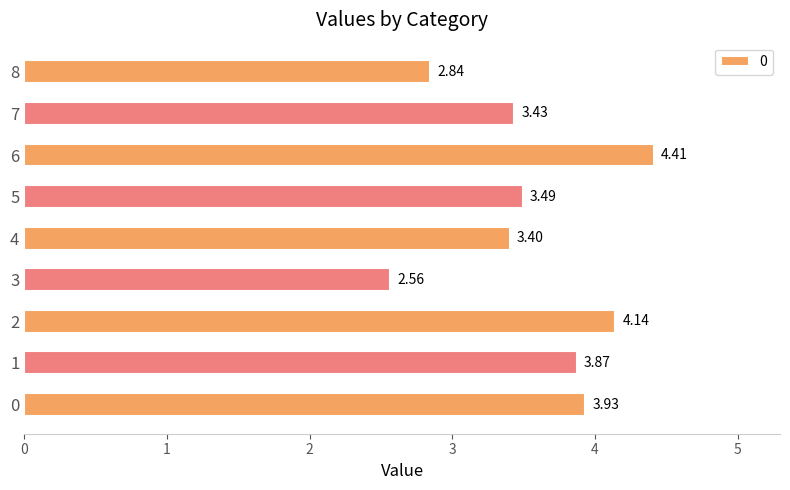

The chart shows a value of 6.6 at 2. True or false?

False